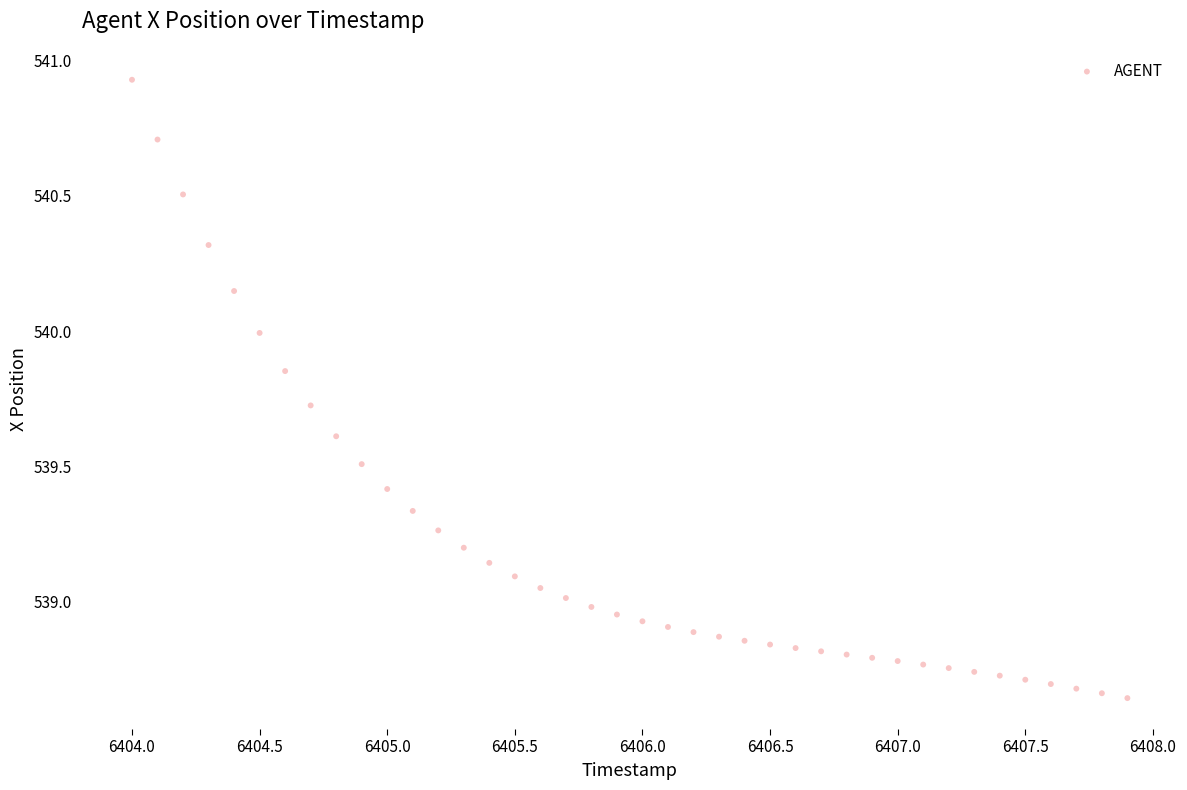

What is the range of X values (max minus min)?

3.9